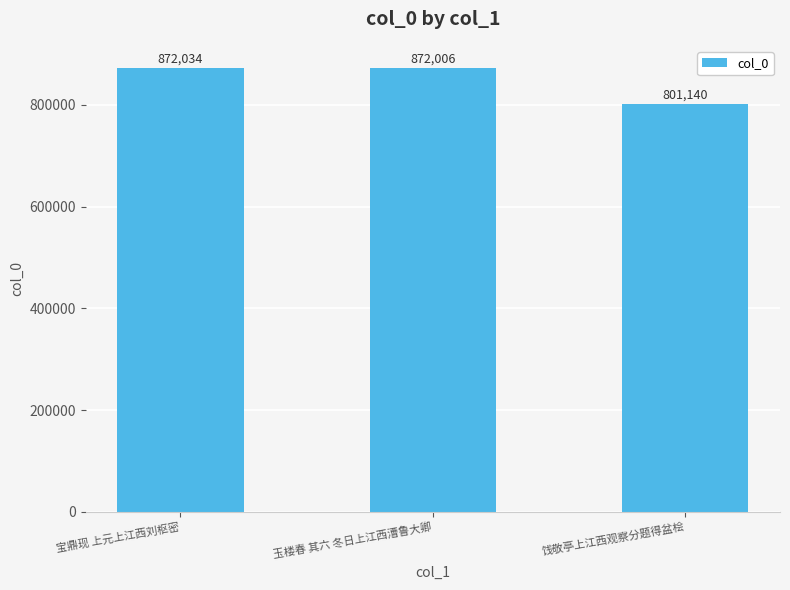

What is the change in value from 宝鼎现 上元上江西刘枢密 to 玉楼春 其六 冬日上江西漕鲁大卿?

-28